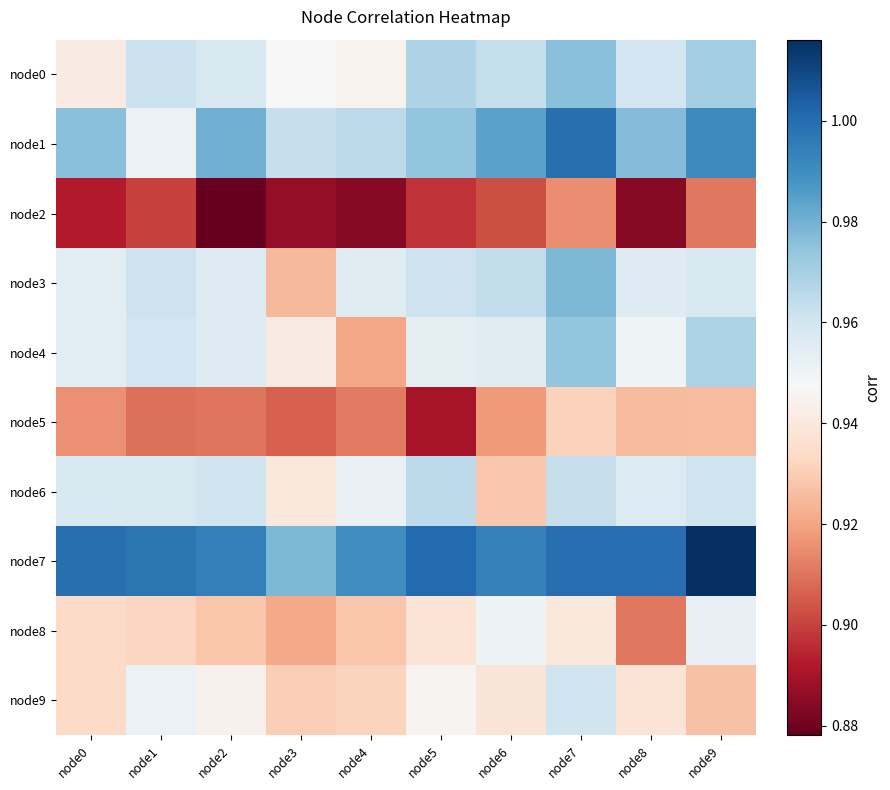

Between node3 and node6, which is larger?

node6